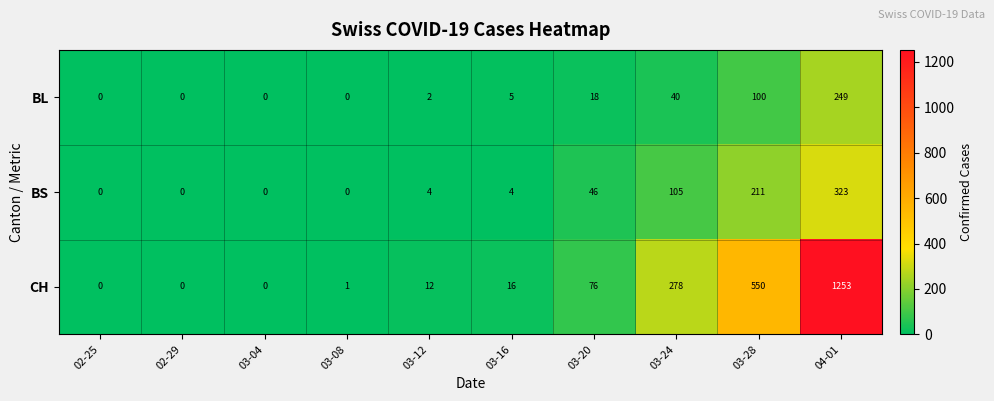

What is the sum of all BL values?

414